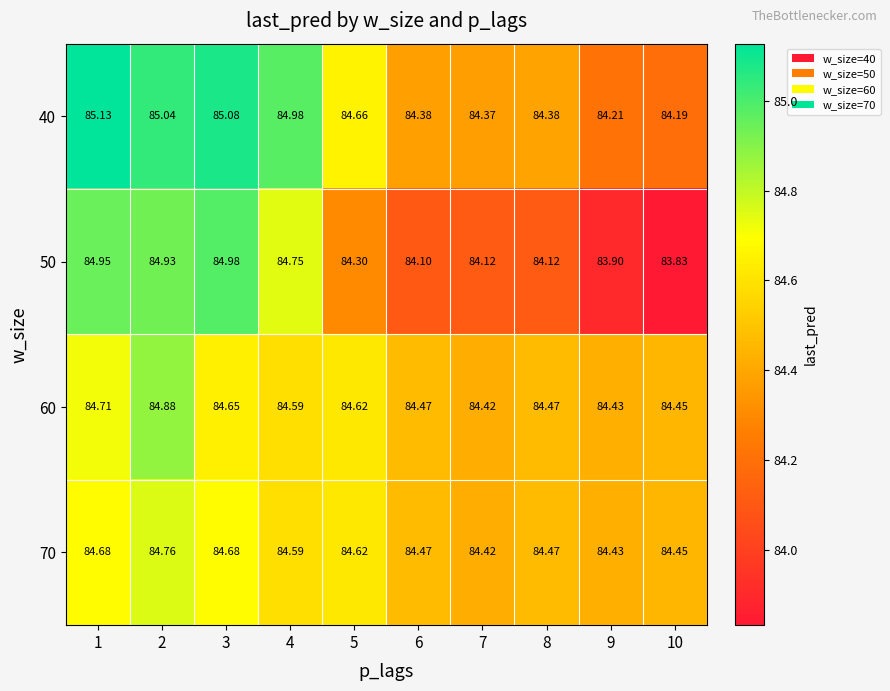

Is the value of 60 at 8 greater than the value of 70 at 9?

Yes